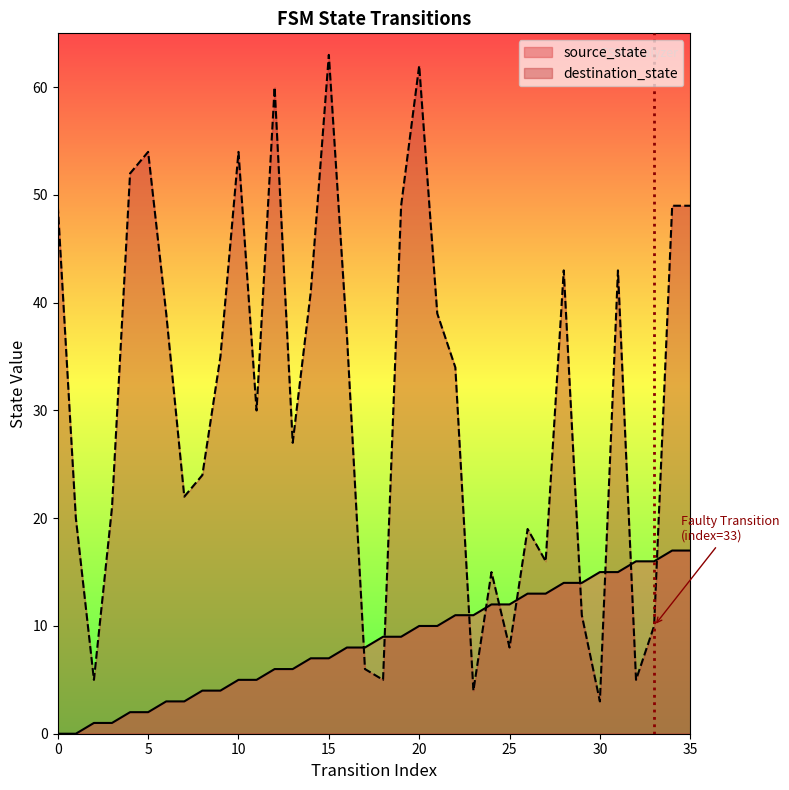

List the labels in order of source_state value, largest first.

34, 35, 32, 33, 30, 31, 28, 29, 26, 27, 24, 25, 22, 23, 20, 21, 18, 19, 16, 17, 14, 15, 12, 13, 10, 11, 8, 9, 6, 7, 4, 5, 2, 3, 0, 1